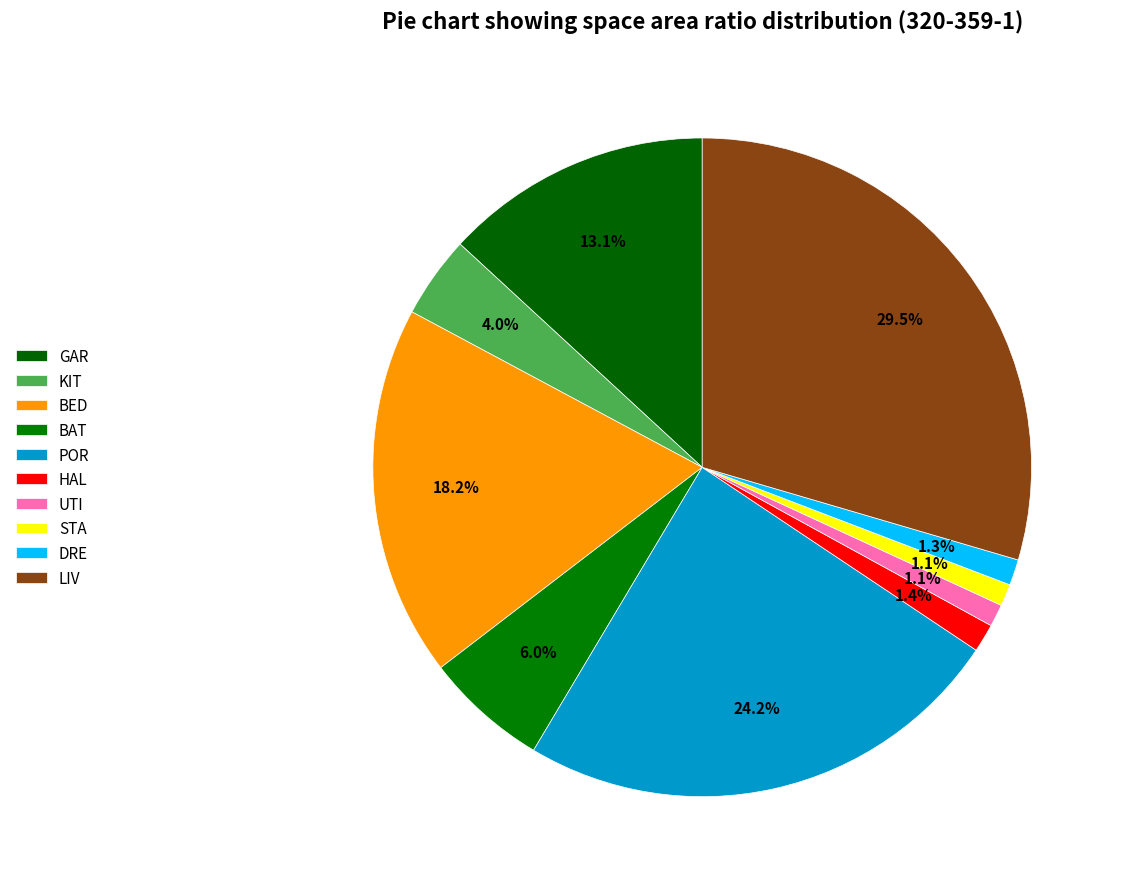

Count the number of slices in the pie.

10